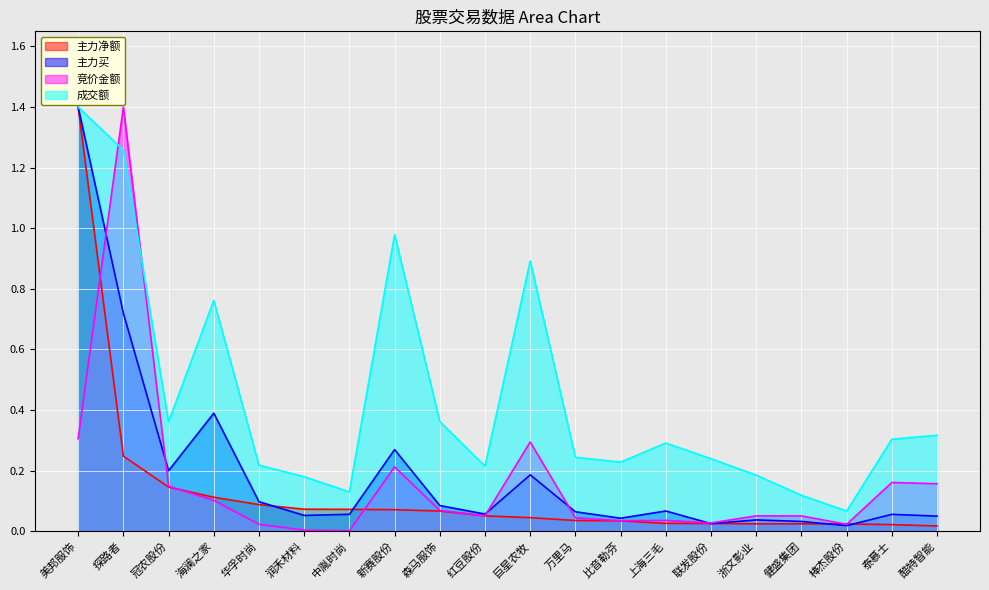

At which label is 主力净额 closest to 0?

酷特智能